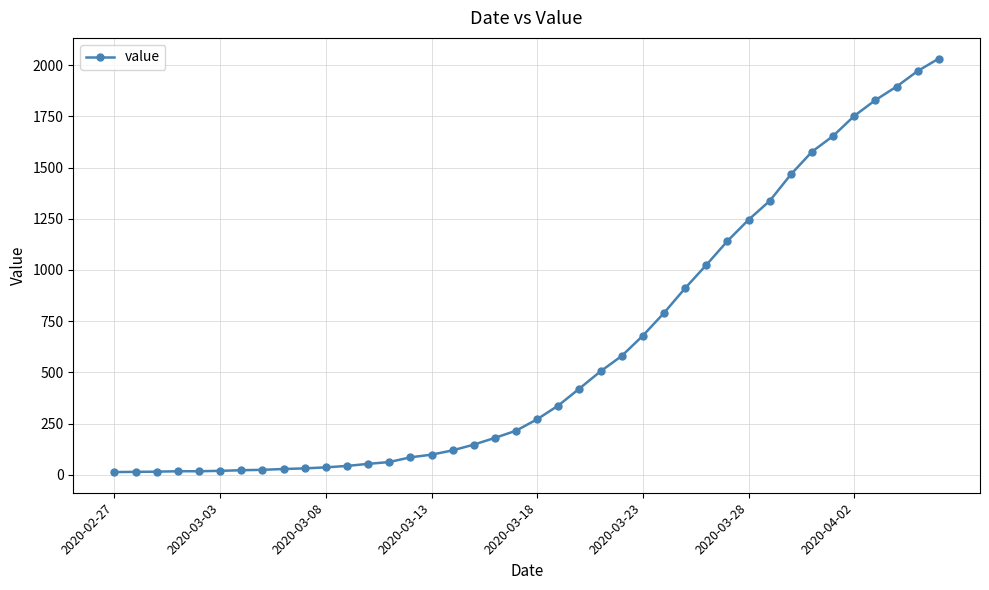

What is the difference between the maximum and minimum values?

2019